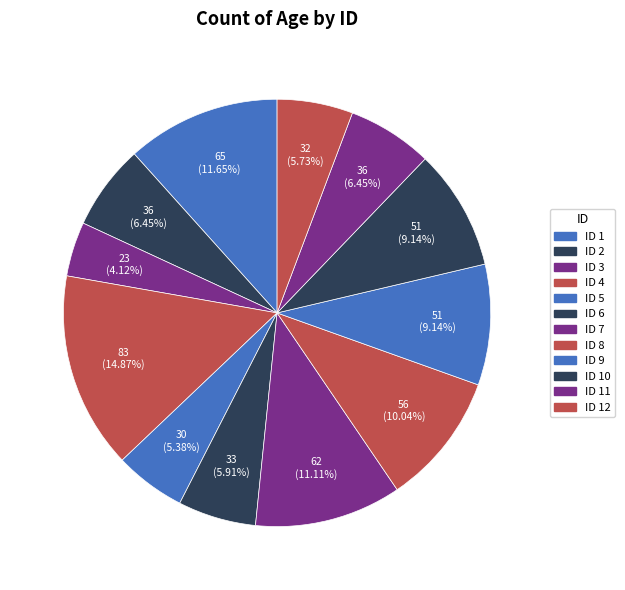

Is there a majority slice in this chart?

No